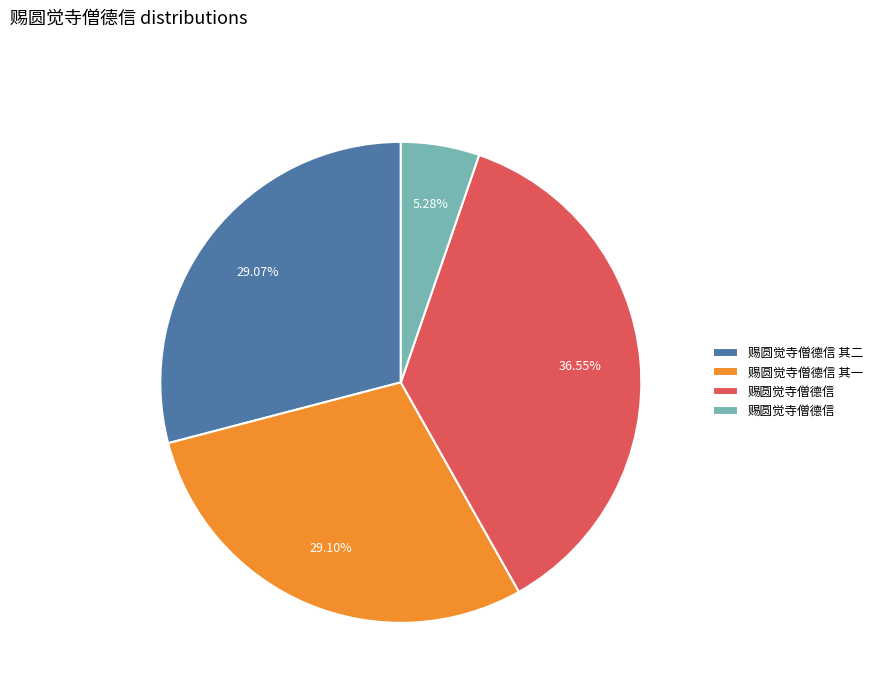

Does any single category account for the majority?

No